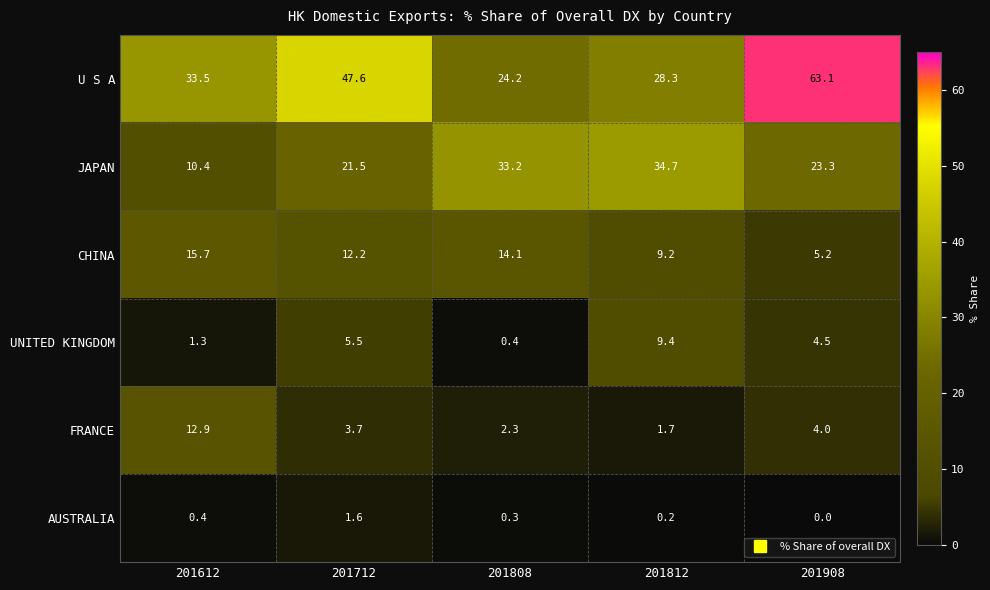

Reading left to right, what are all the values shown in this chart?

U S A: 201612=33.5	201712=47.6	201808=24.2	201812=28.3	201908=63.1
JAPAN: 201612=10.4	201712=21.5	201808=33.2	201812=34.7	201908=23.3
CHINA: 201612=15.7	201712=12.2	201808=14.1	201812=9.2	201908=5.2
UNITED KINGDOM: 201612=1.3	201712=5.5	201808=0.4	201812=9.4	201908=4.5
FRANCE: 201612=12.9	201712=3.7	201808=2.3	201812=1.7	201908=4.0
AUSTRALIA: 201612=0.4	201712=1.6	201808=0.3	201812=0.2	201908=0.0